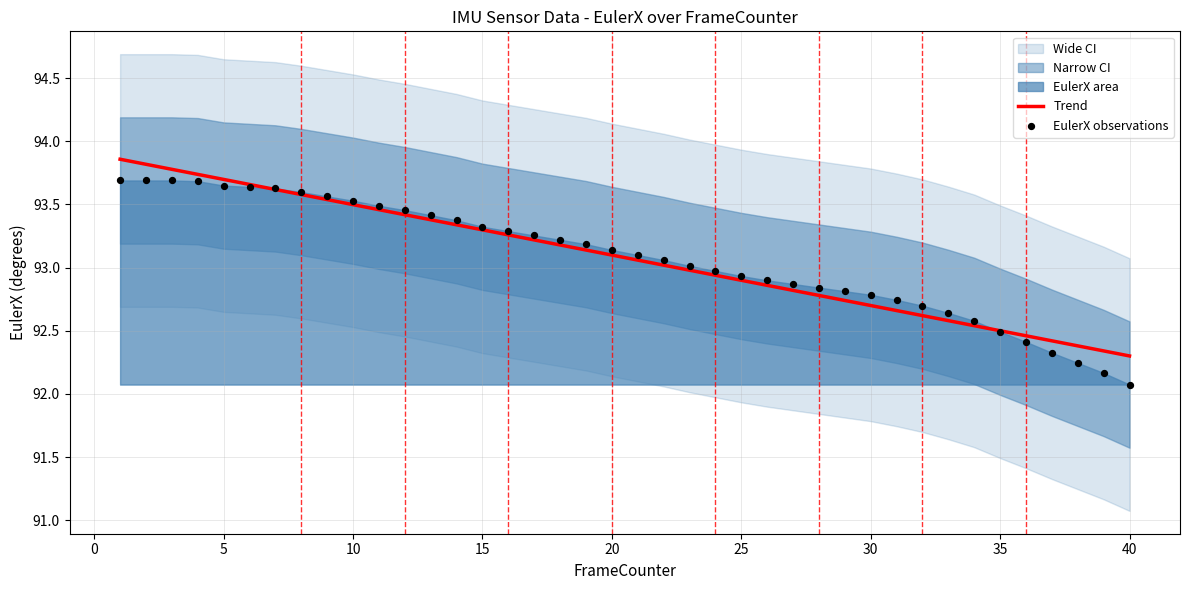

The value of Trend at 30 is 128.7. True or false?

False